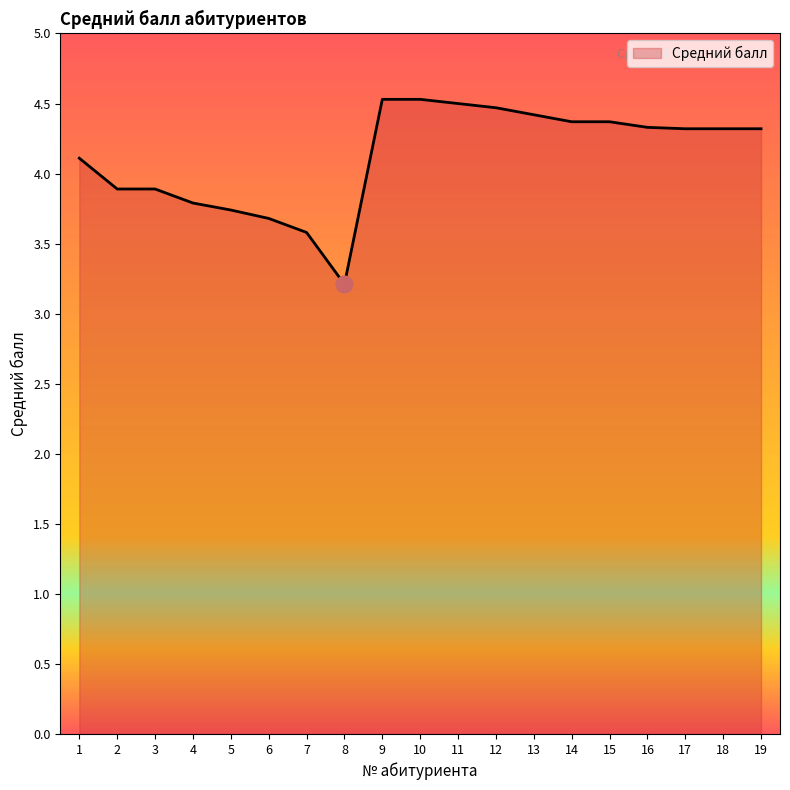

What is the difference between the maximum and minimum values?

1.3